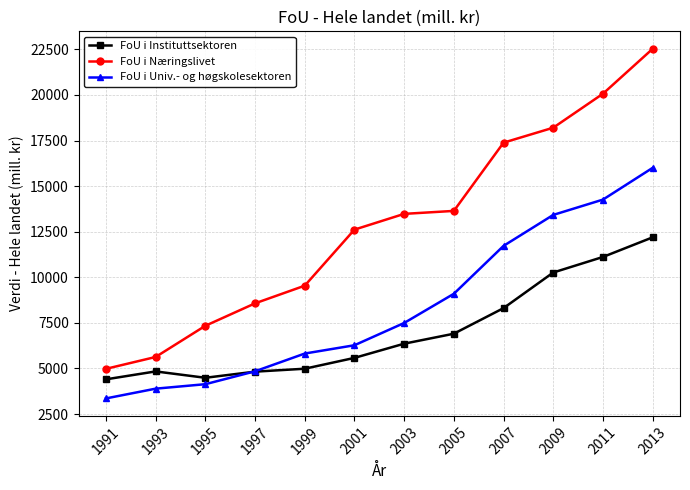

What is the average value of the FoU i Univ.- og høgskolesektoren series?

8360.5